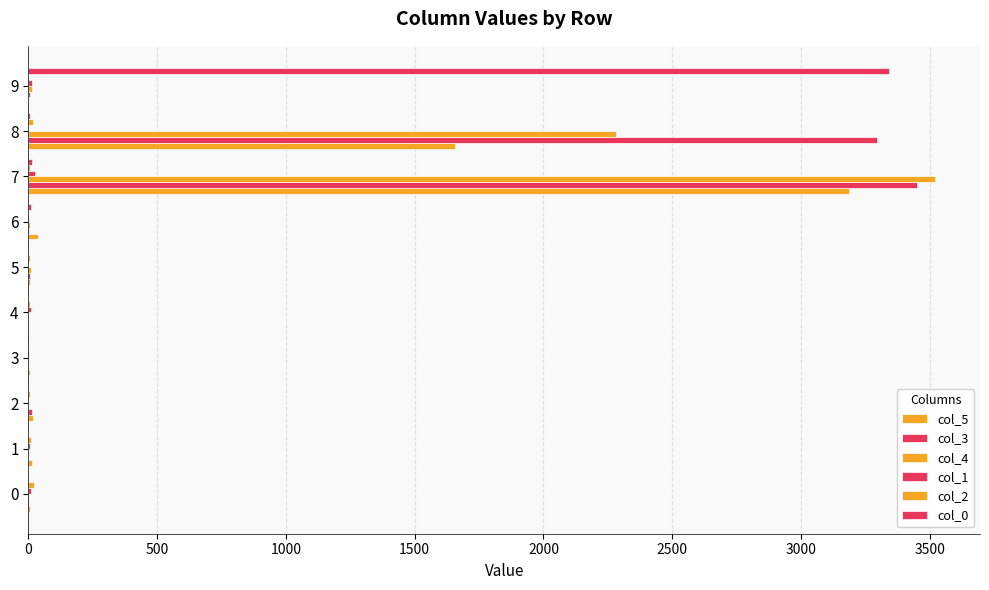

How many values in the col_0 series exceed 0?

4